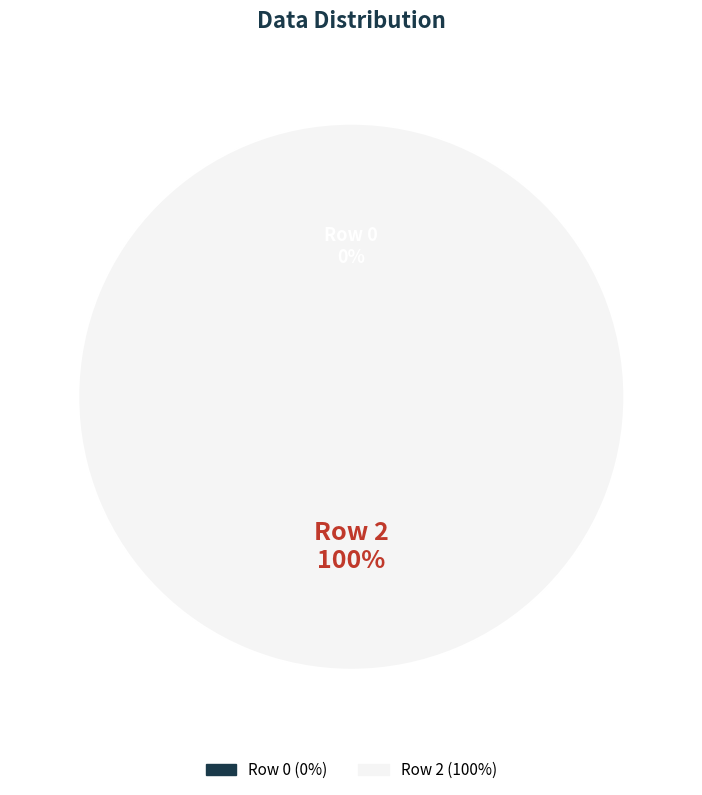

Rank the categories by value from lowest to highest.

Row 0, Row 2